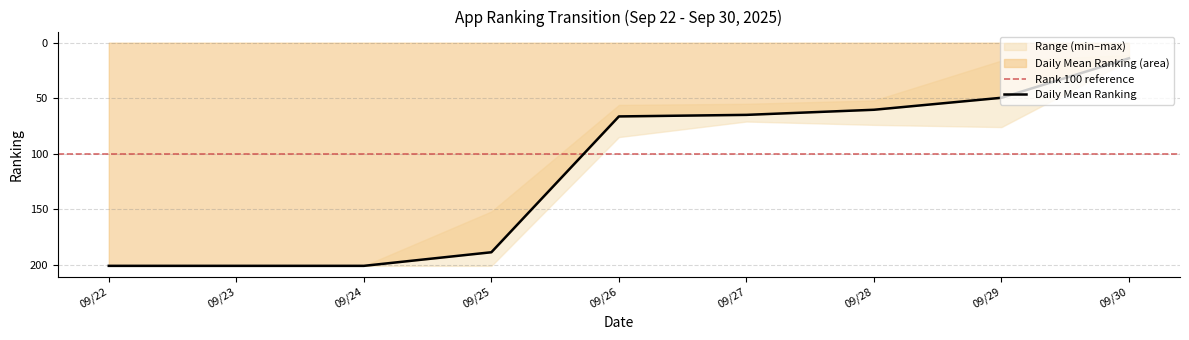

What is the ratio of the value at 2025/09/23 to the value at 2025/09/24?

1.0